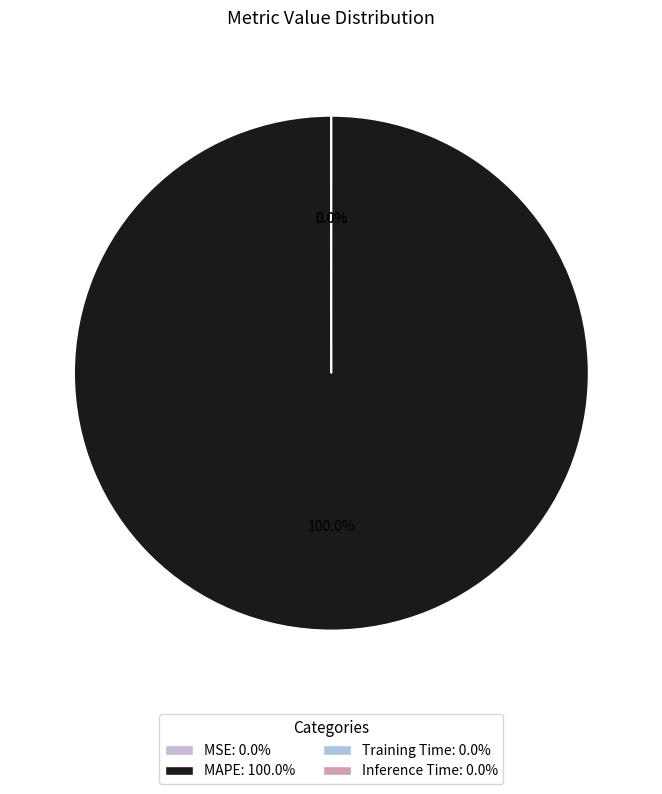

What percentage do MSE and MAPE together represent?

100.0%